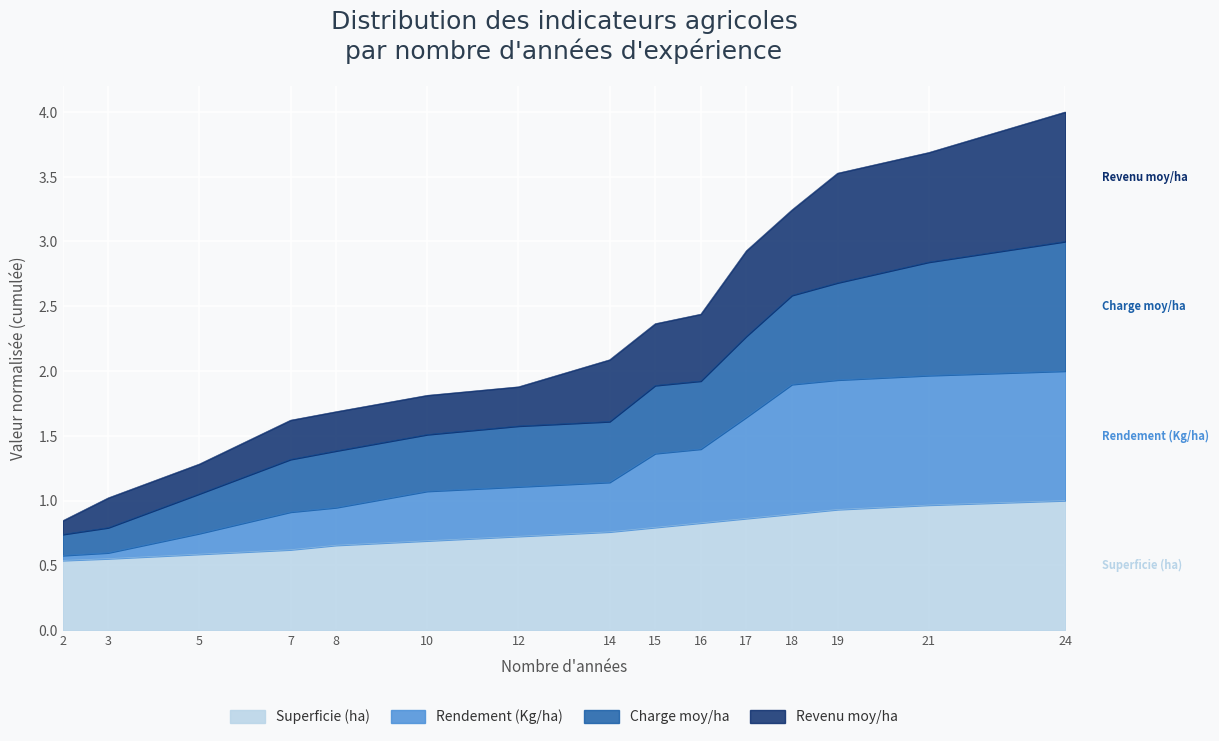

Is it true that Superficie (ha) equals 0.3 at 15?

False